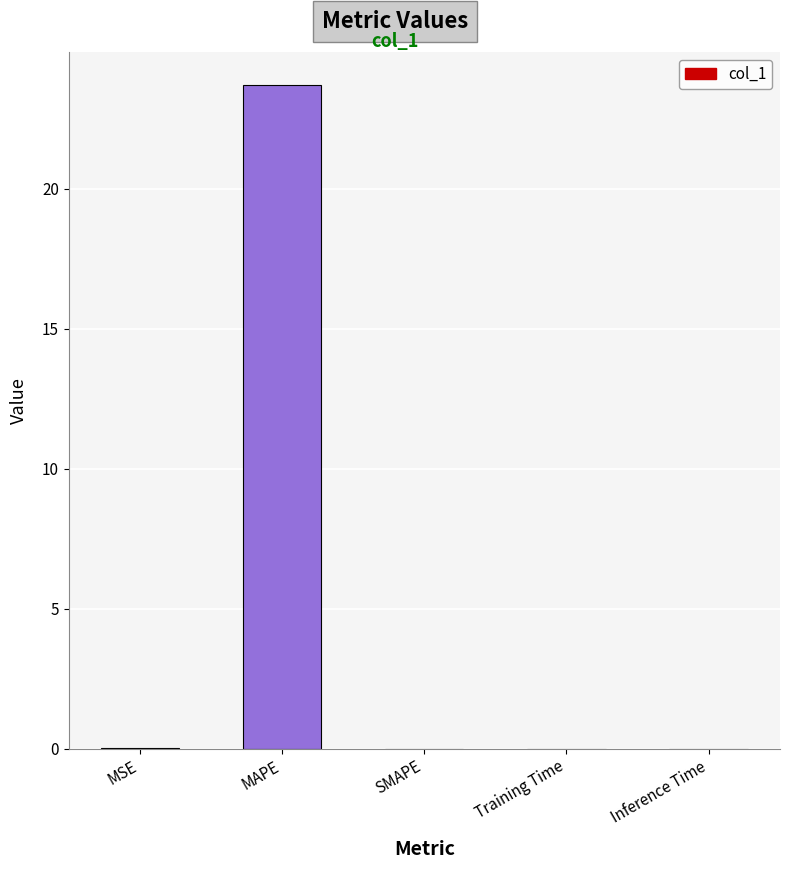

True or false: the data shows 0.0 at Training Time.

True